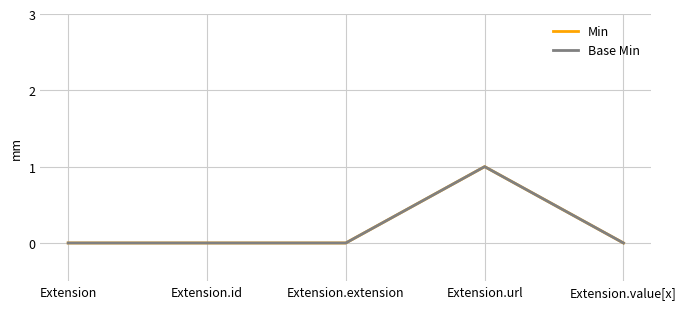

Is this an area chart (filled region under the line)?

No